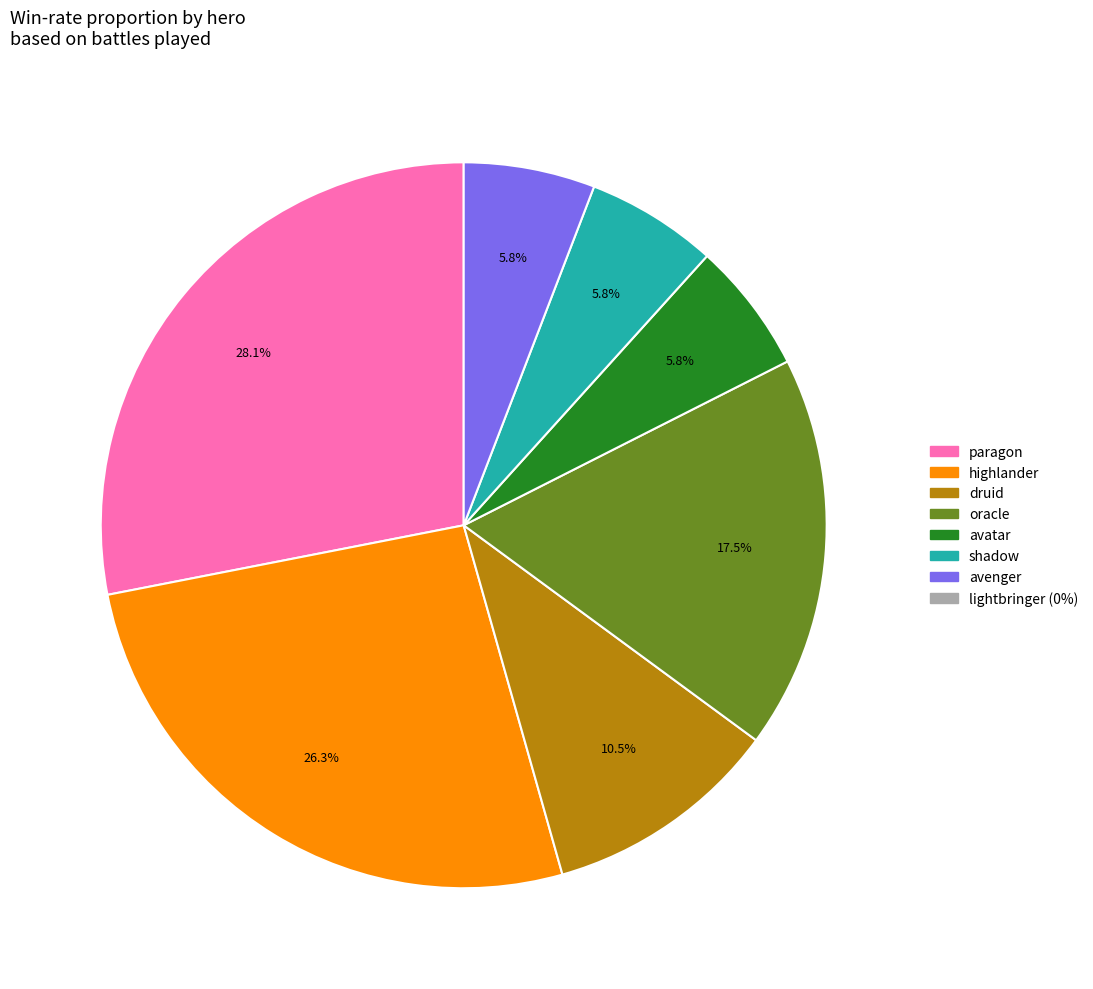

Is there any slice that represents more than half of the pie?

No